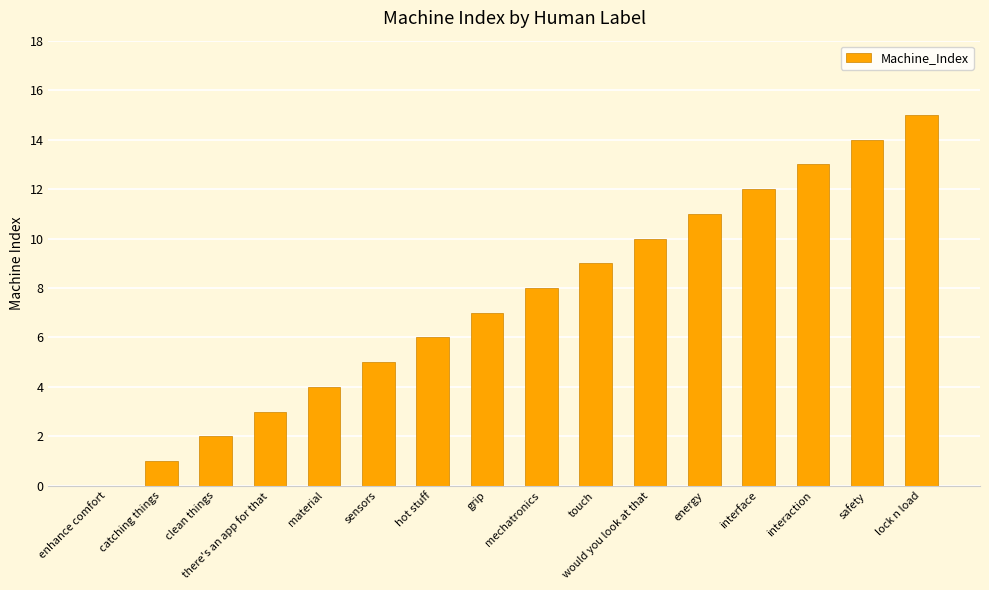

At which category does the chart reach its peak across all series?

lock n load